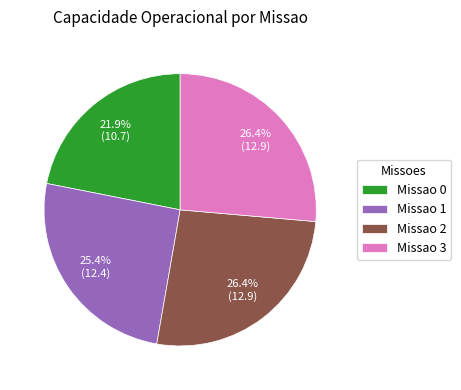

What is the ratio of the value at Missao 3 to the value at Missao 0?

1.2